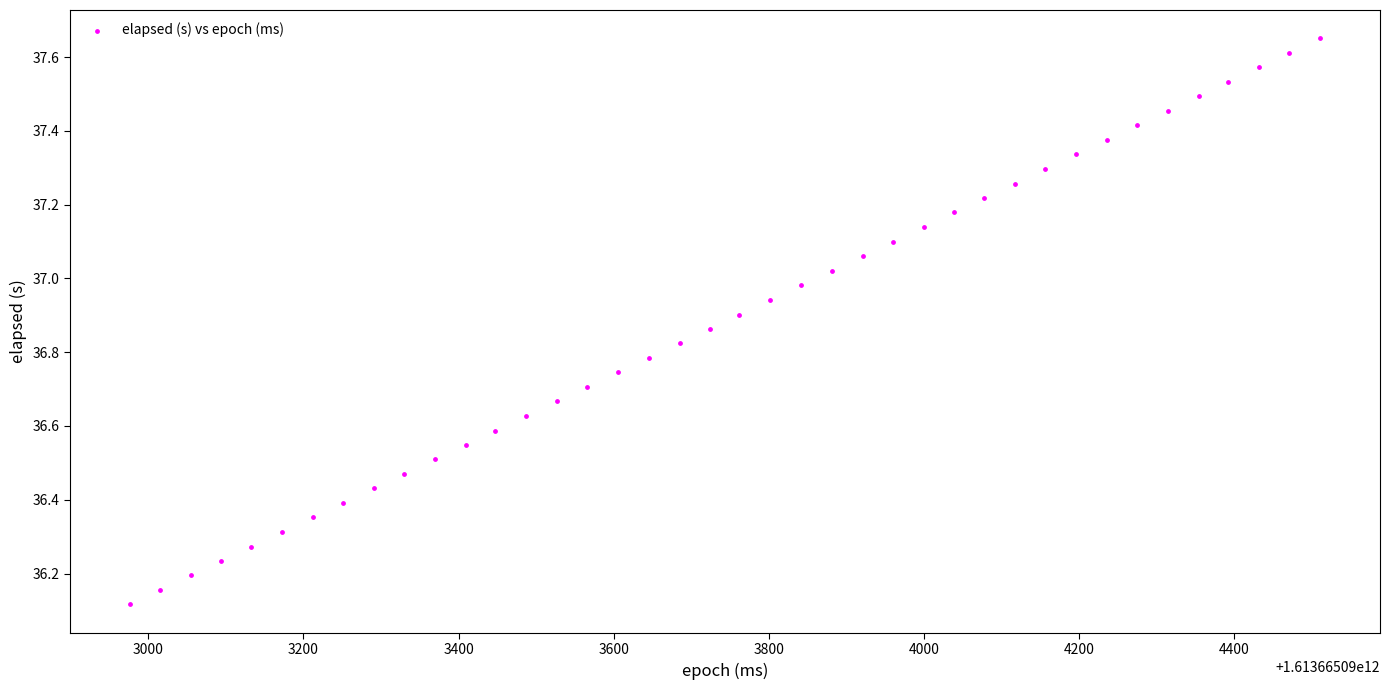

What Y value in the scatter plot is closest to 36?

36.1